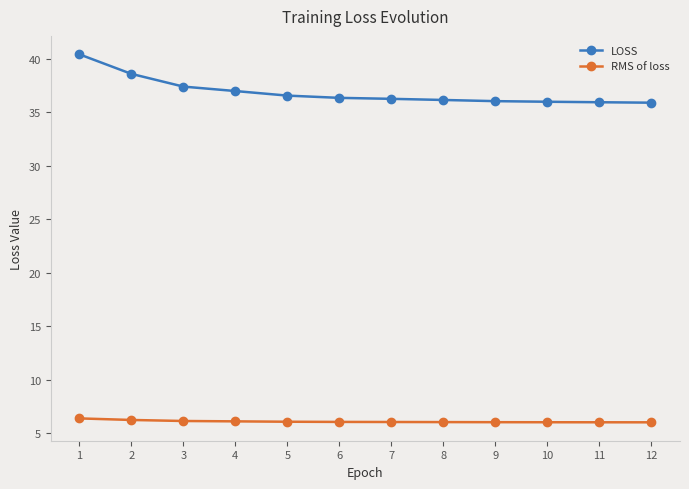

What is the difference between the highest and lowest values at 11?

30.0